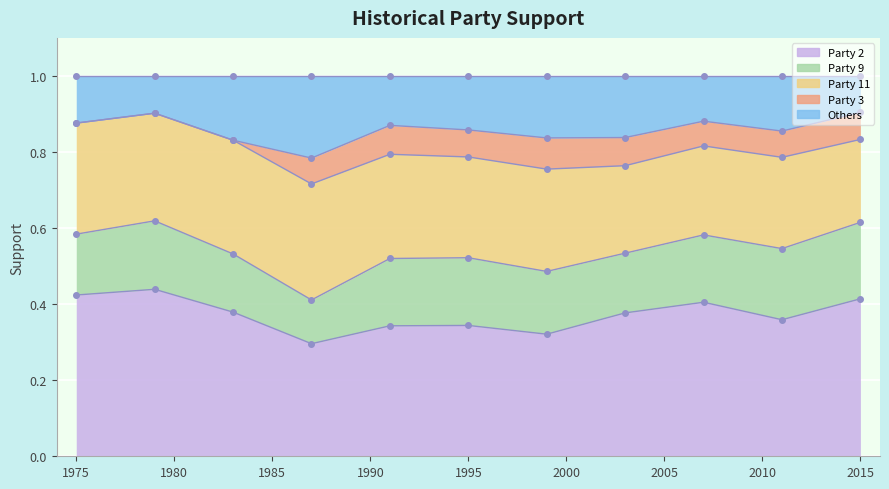

What is the total value across all series at 1983?

1.0